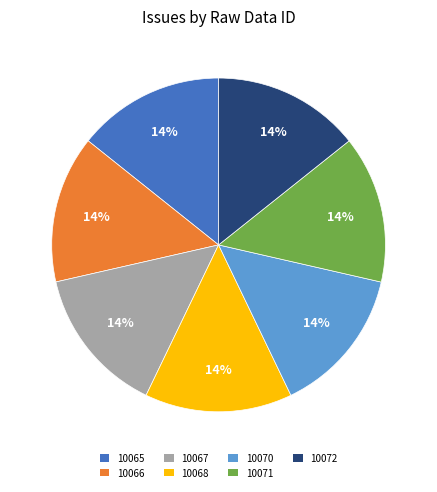

Is it true that 10066 is 14% of the pie?

True